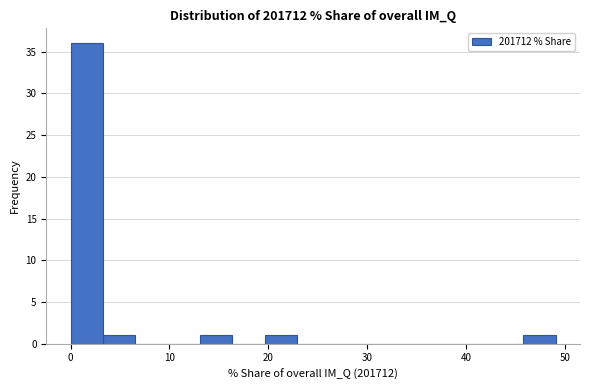

Read against the x-axis, roughly where is the centre of the tallest bar?

2